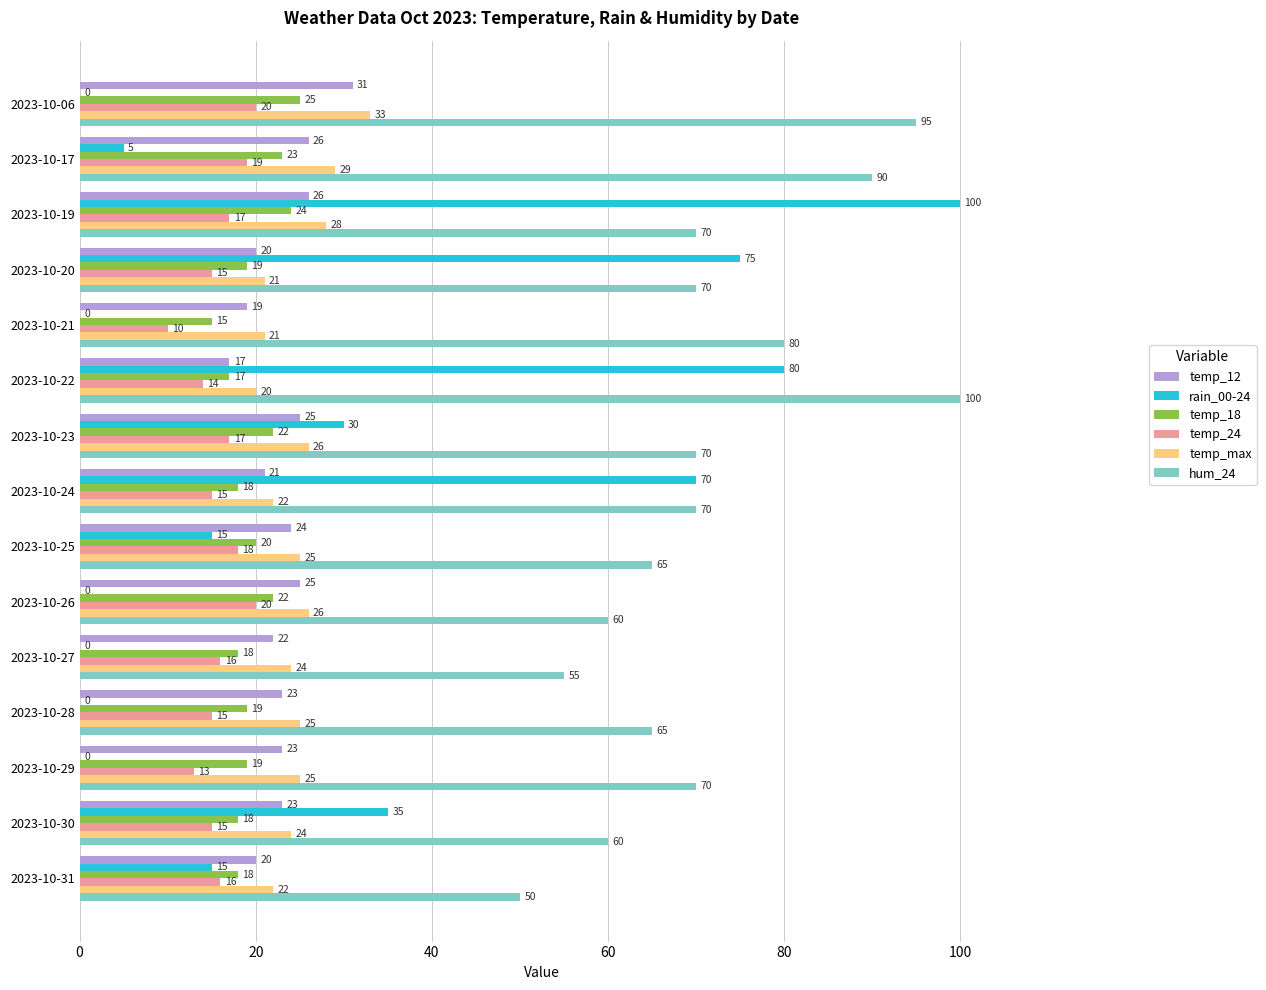

What is the maximum value shown in the chart?

100